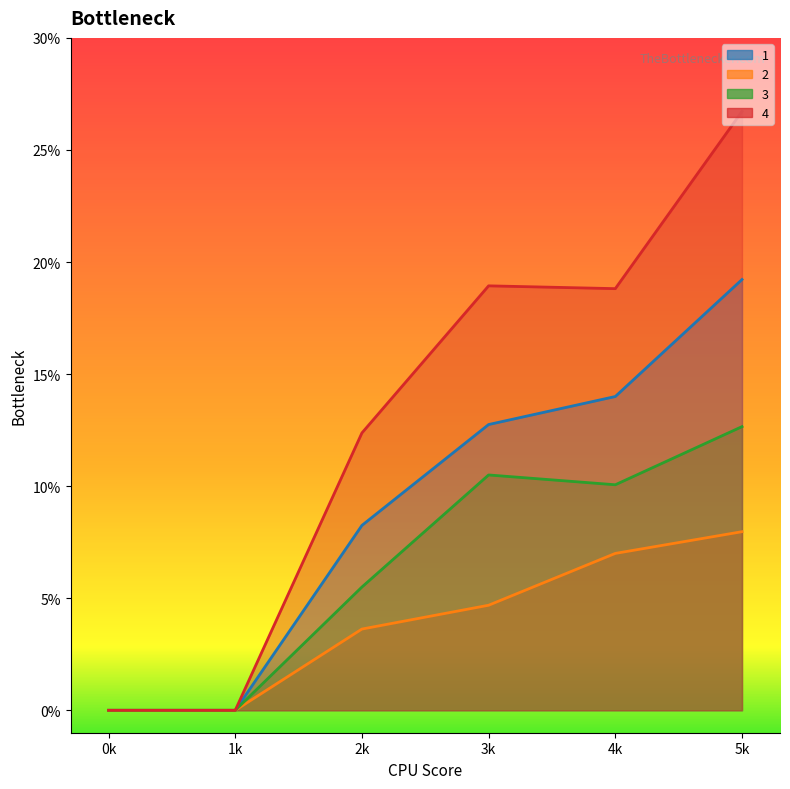

What is the difference between the 4 values at 5k and 3k?

7.8